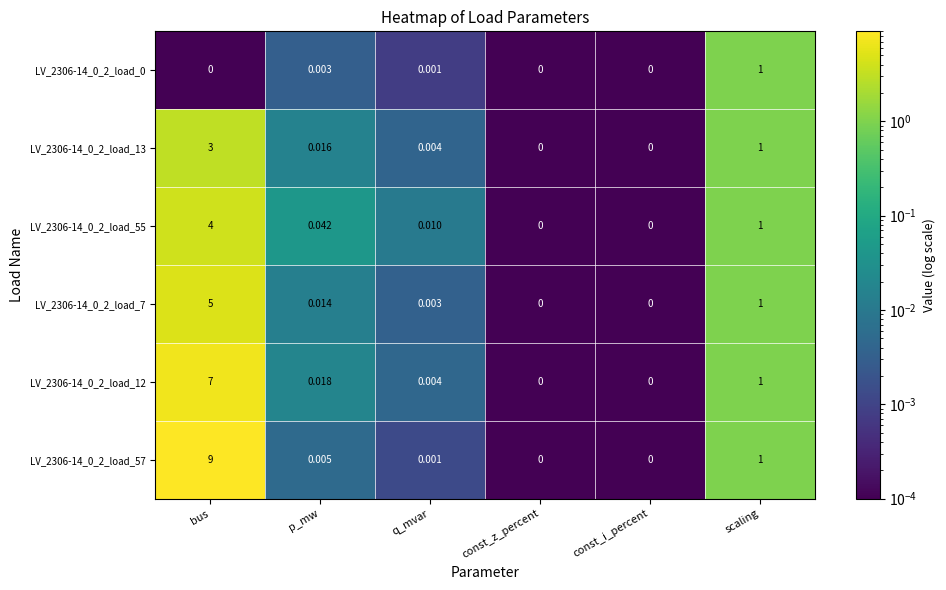

How many distinct data groups are displayed?

6